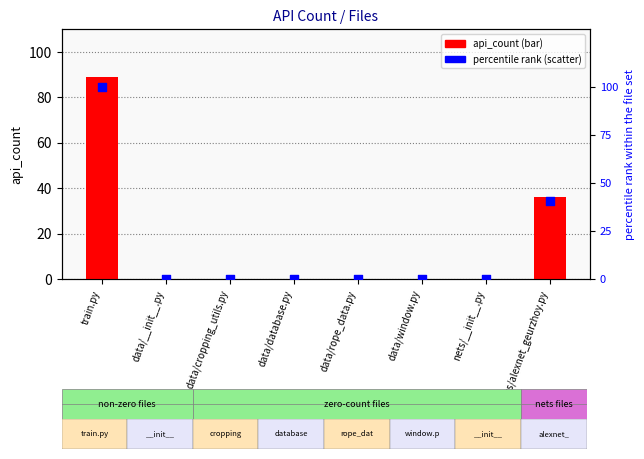

Which series has the largest Y range (max minus min)?

percentile rank